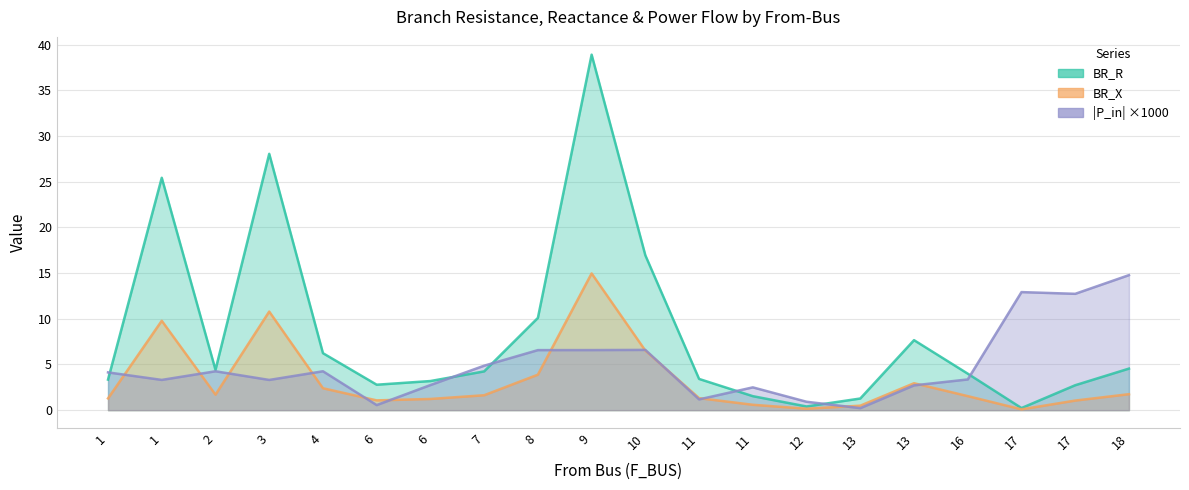

Where is P_in_abs nearest to the value 7?

10